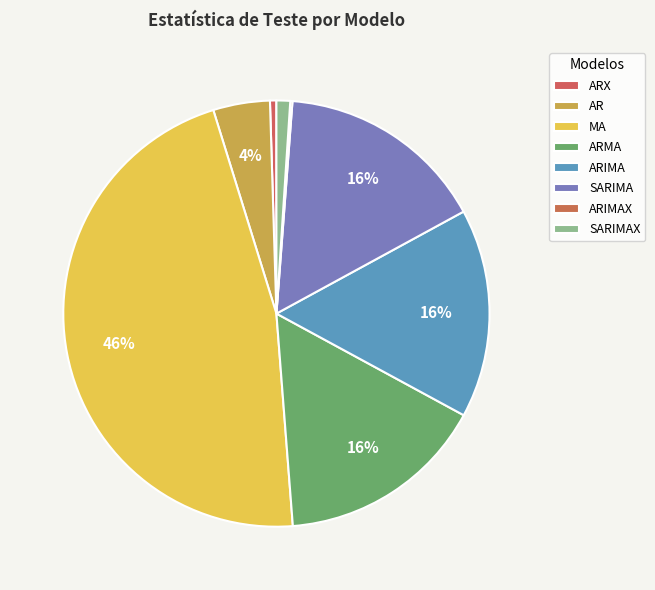

Which category has the smallest portion of the pie?

ARIMAX